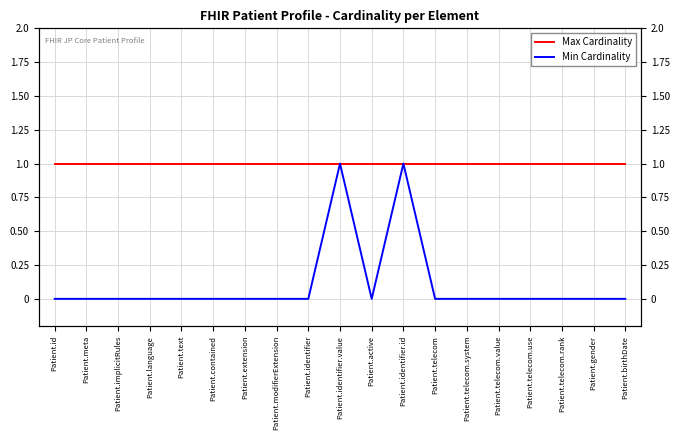

At which label is Min Cardinality closest to 0?

Patient.id